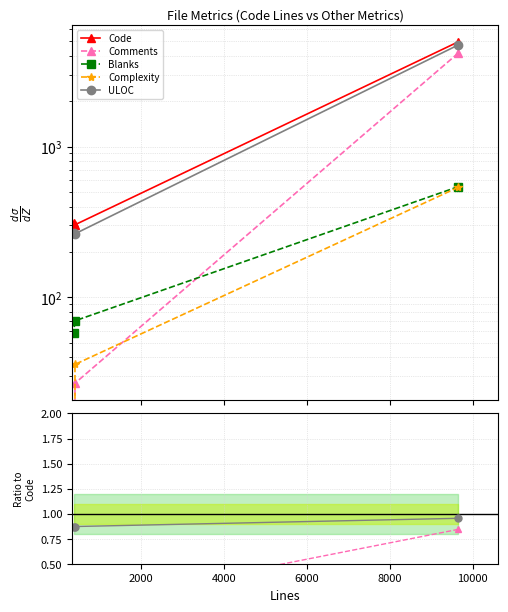

What is the value of the Code point at the 2nd from the left?

303.0